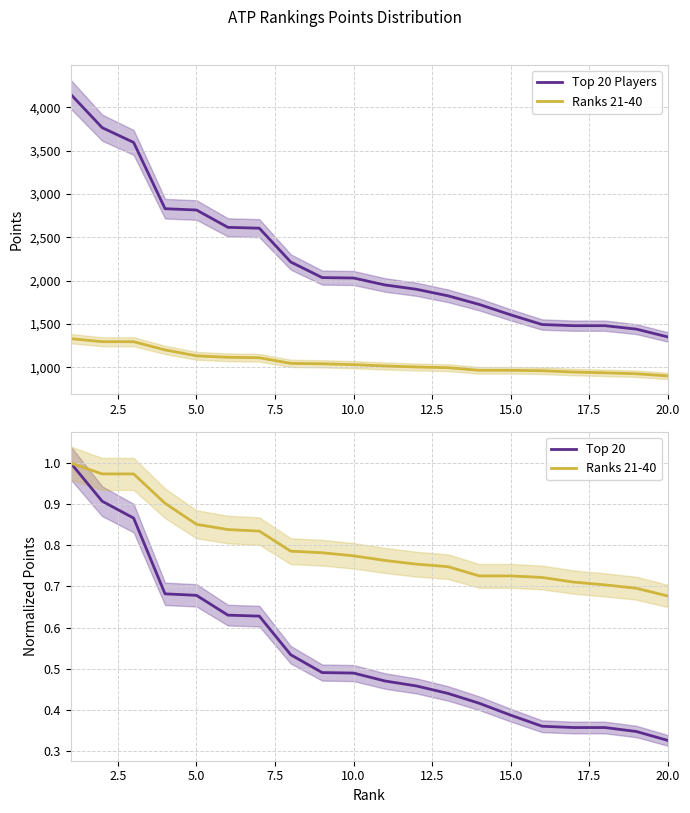

The value of Top 20 at 16 is 0.1. True or false?

False